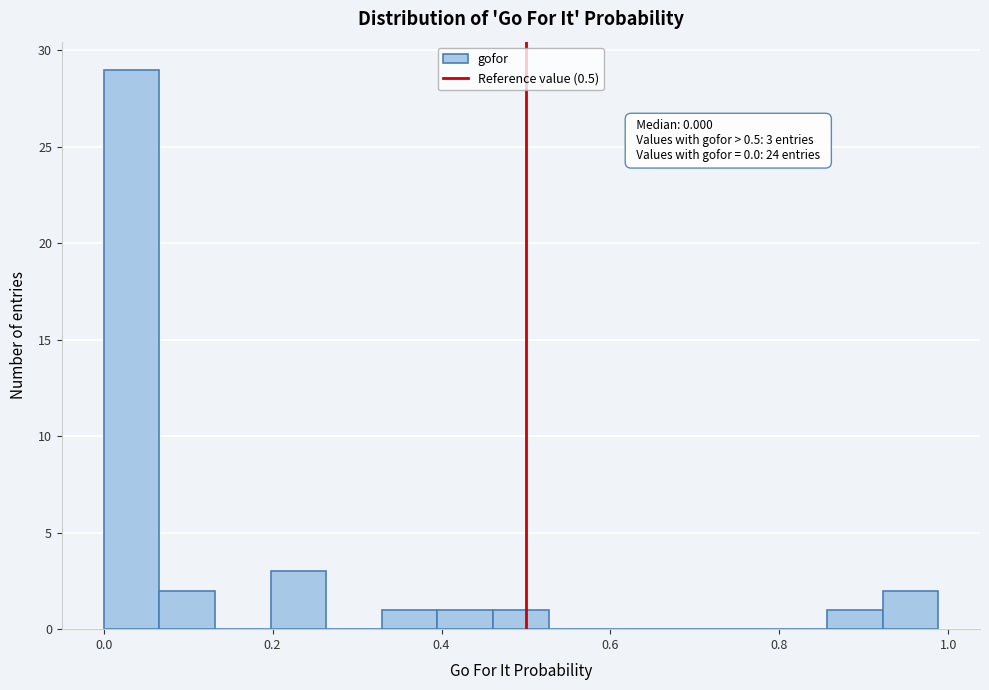

Around what value on the x-axis is the tallest bar? Give the approximate position of its centre, as read against the axis.

0.04